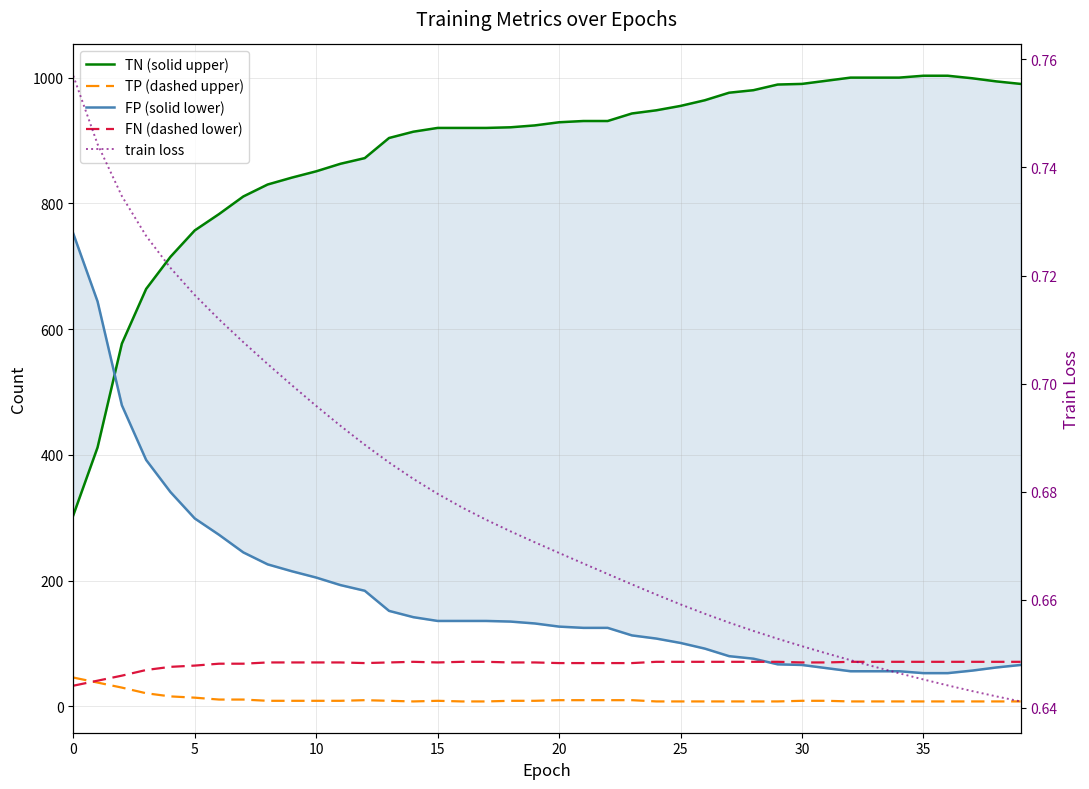

What is the average value of the TP (dashed upper) series?

11.6